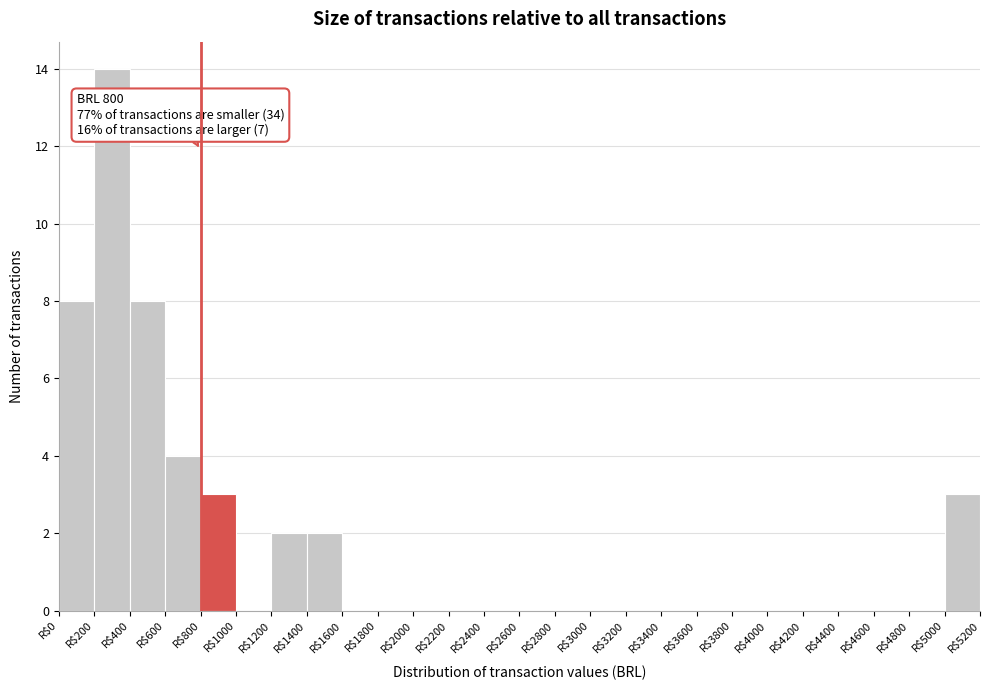

Over which range of the x-axis is the bar tallest?

200 to 400